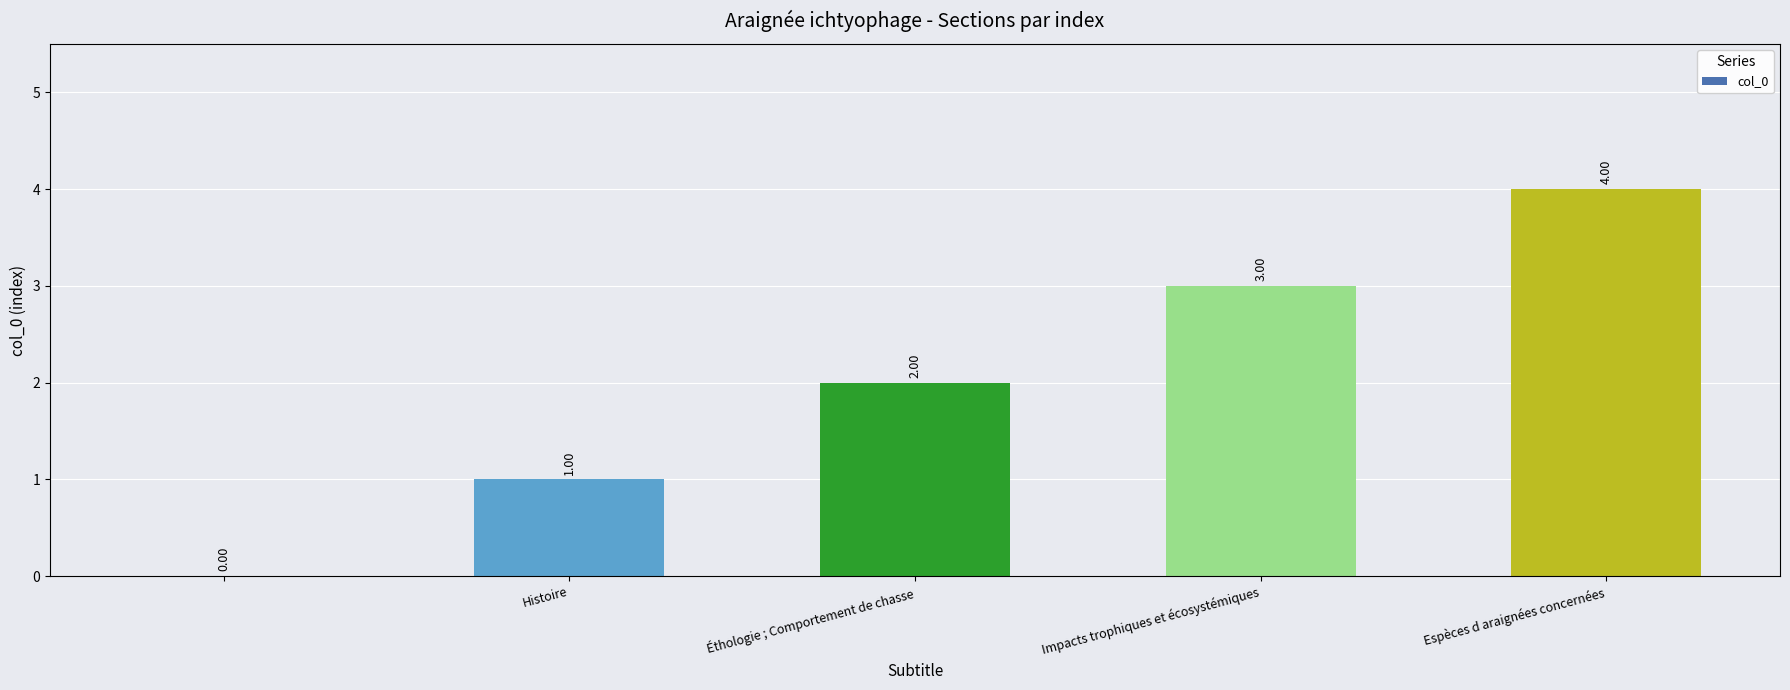

What is the sum of all values?

10